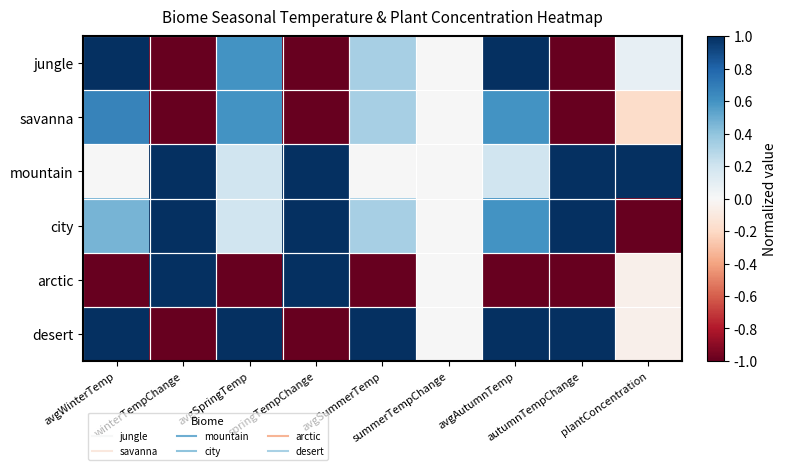

What is the total value across all series at avgSpringTemp?

1.6